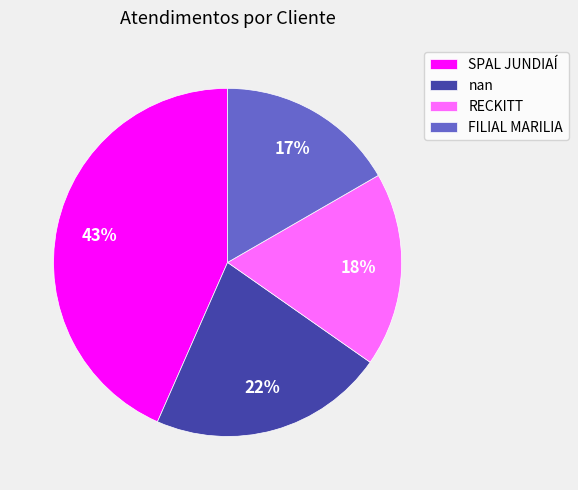

What is the smallest slice in the pie chart?

FILIAL MARILIA